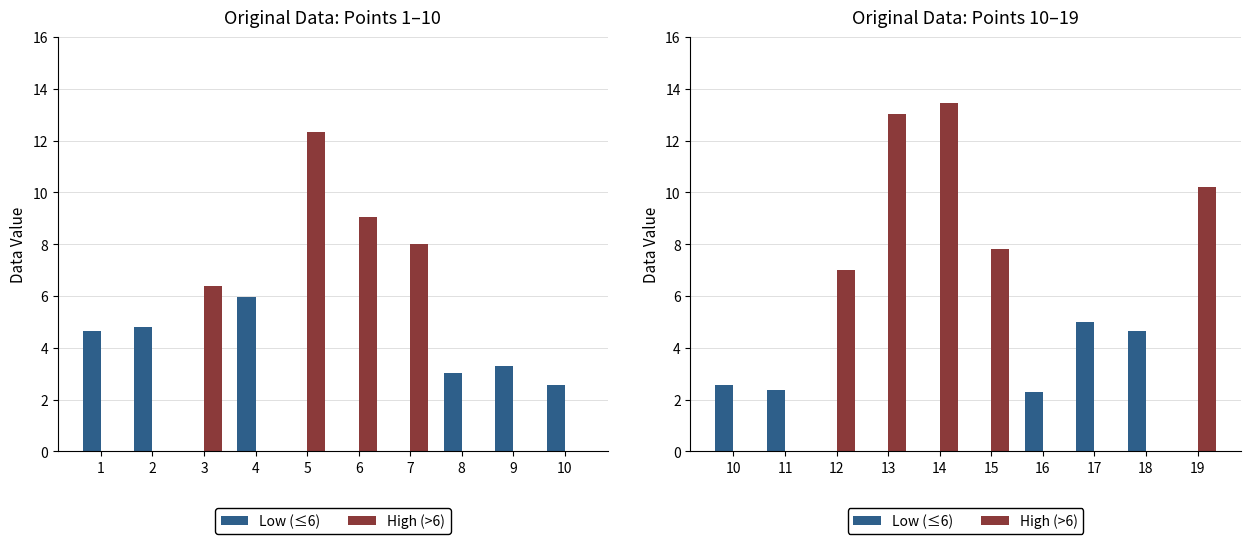

The value of Low (≤6) at 19 is -3.1. True or false?

False